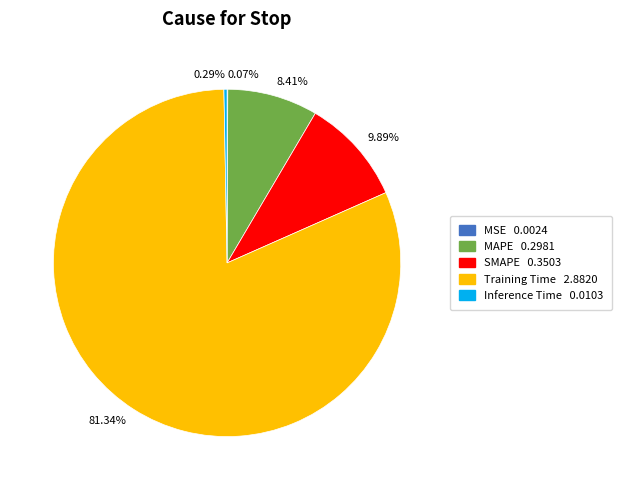

Is there any slice that represents more than half of the pie?

Yes